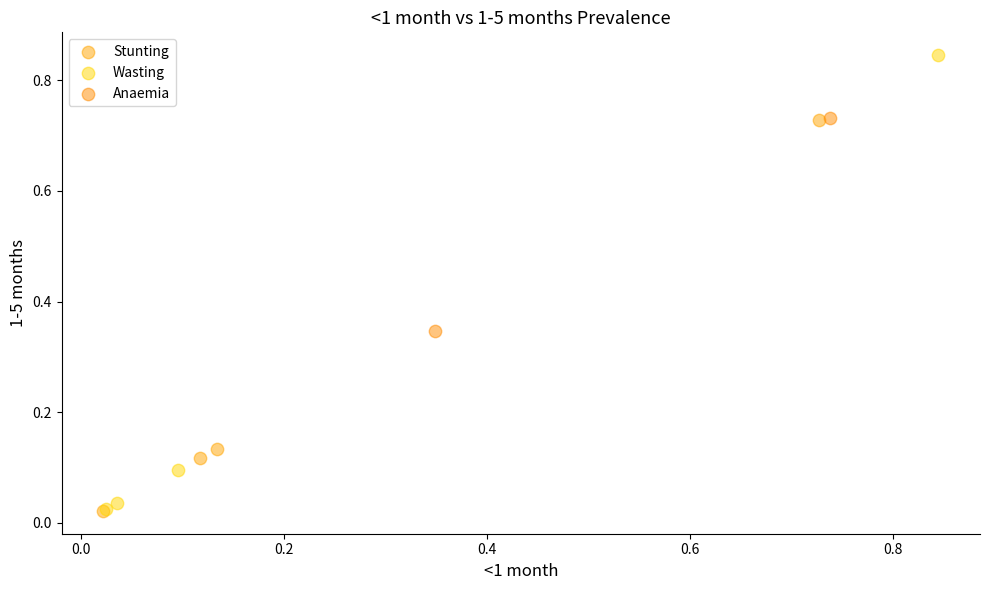

Which series has the largest Y range (max minus min)?

Wasting